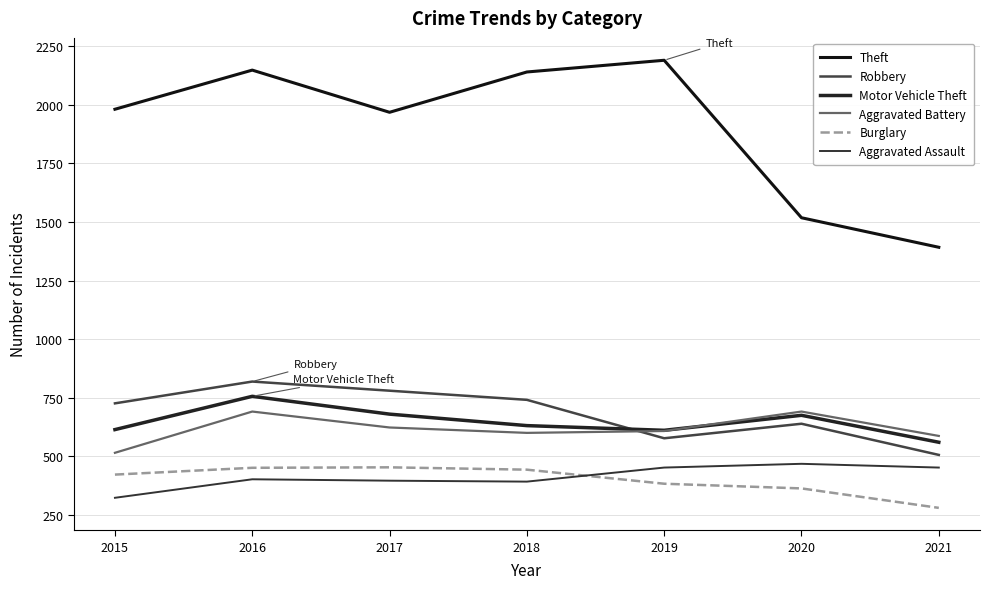

Rank the series by their maximum value, from lowest to highest.

Burglary, Aggravated Assault, Aggravated Battery, Motor Vehicle Theft, Robbery, Theft